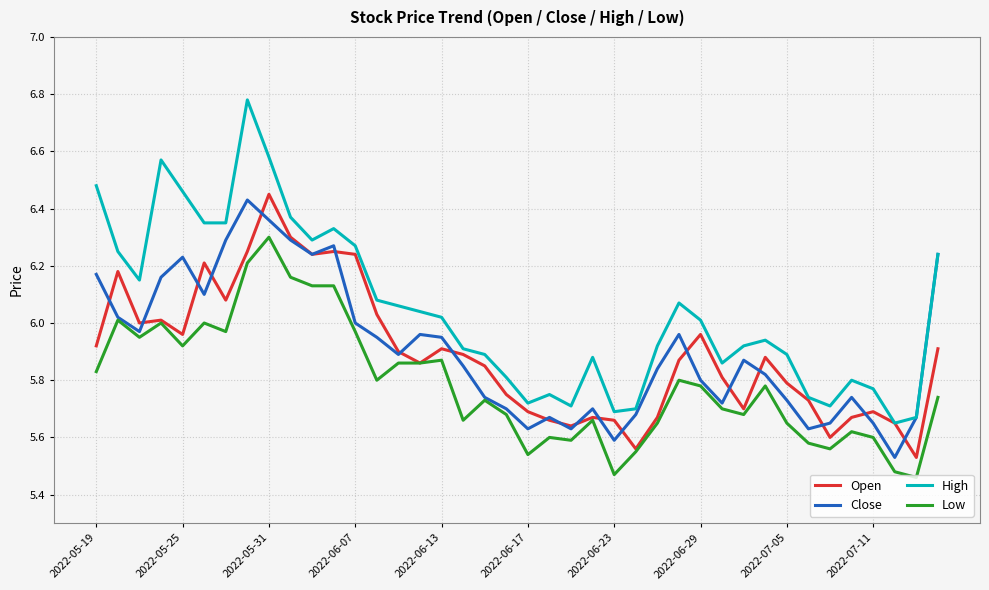

Which series has the largest total across all categories?

High